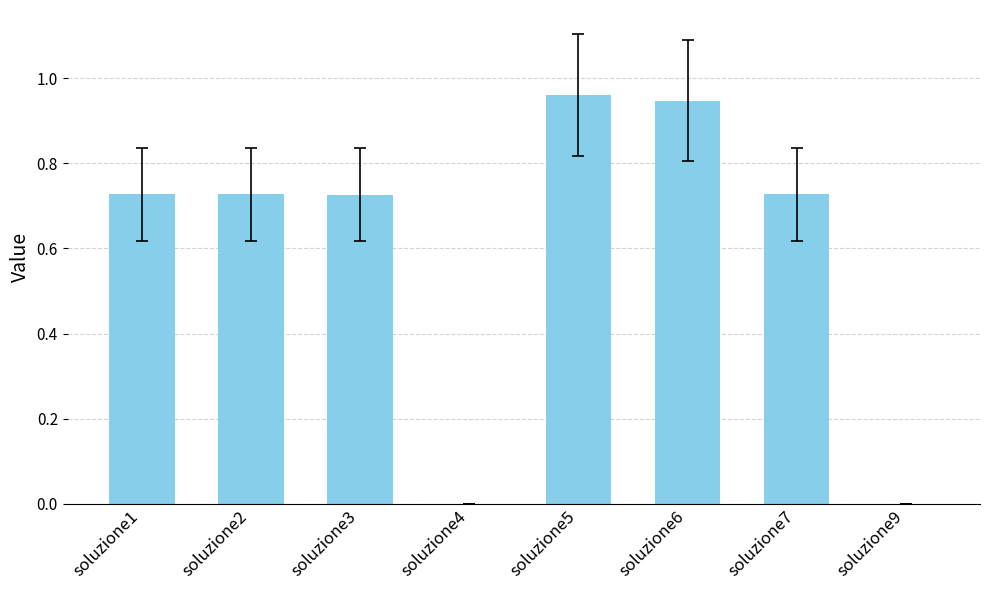

How many distinct data groups are displayed?

1